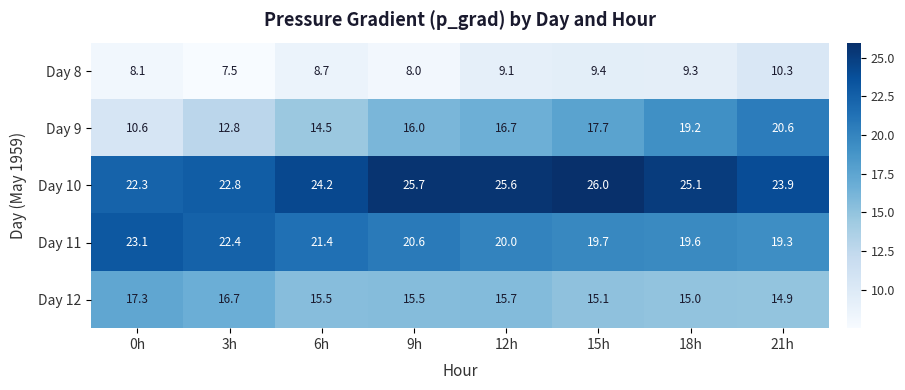

The value of Day 11 at 3h is 39.6. True or false?

False